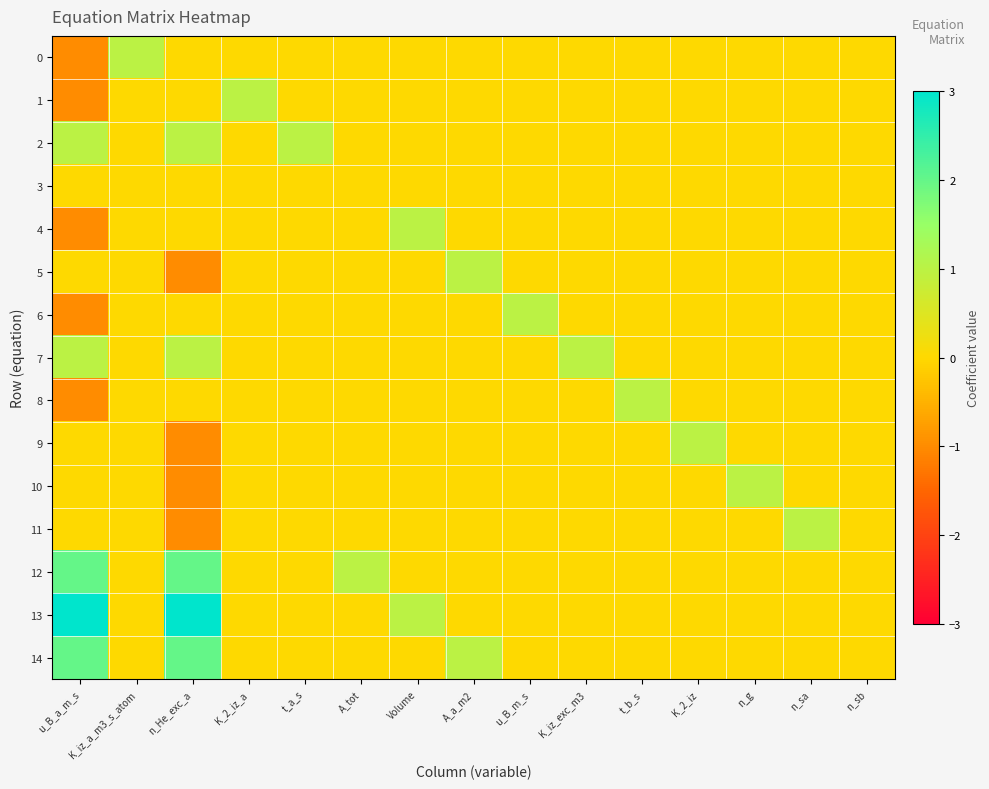

Between K_2_iz and n_g, which series saw the biggest shift?

9